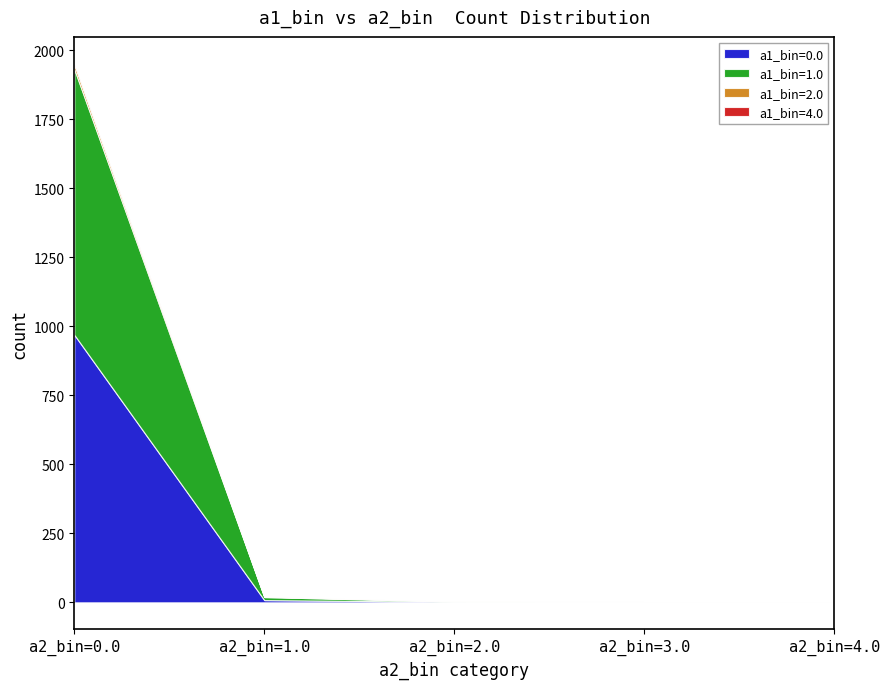

What is the sum of all a1_bin=1.0 values?

977